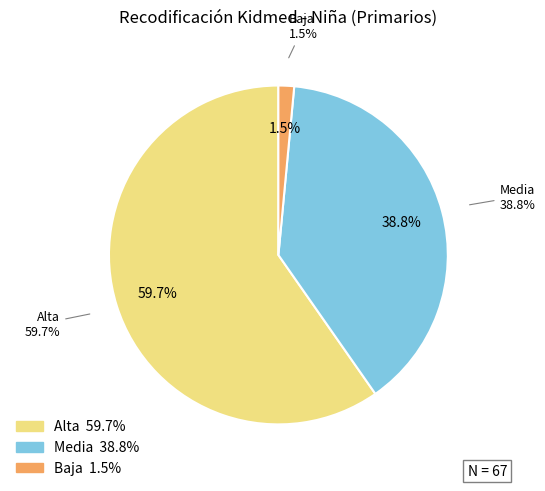

What is the smallest slice in the pie chart?

Baja